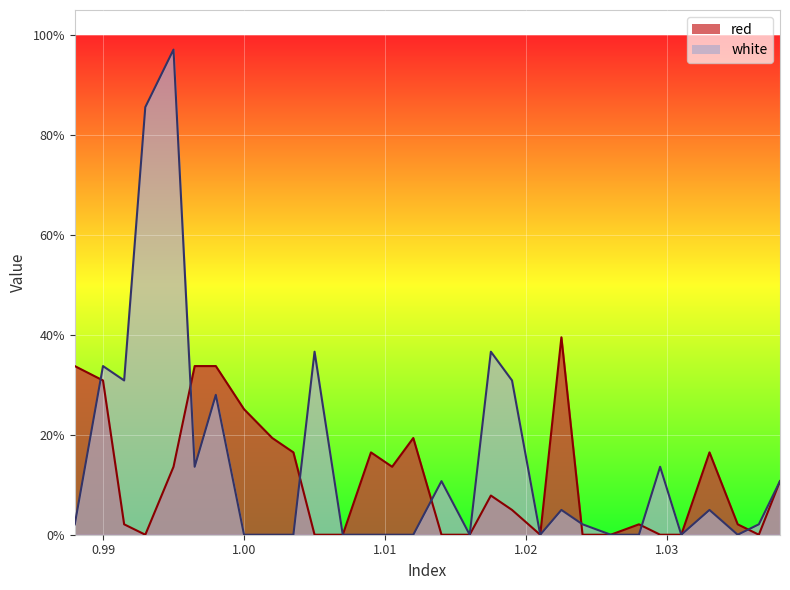

What is the approximate value of red at 1.028?

2.1